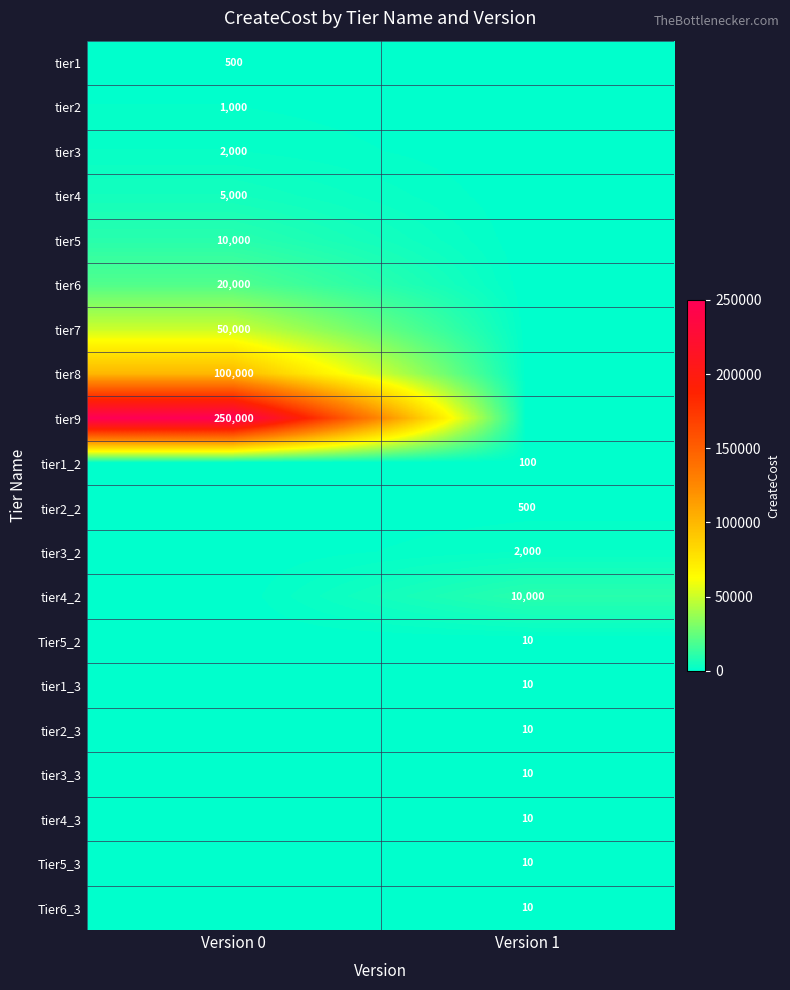

Is it true that tier1 equals 118 at Version 0?

False